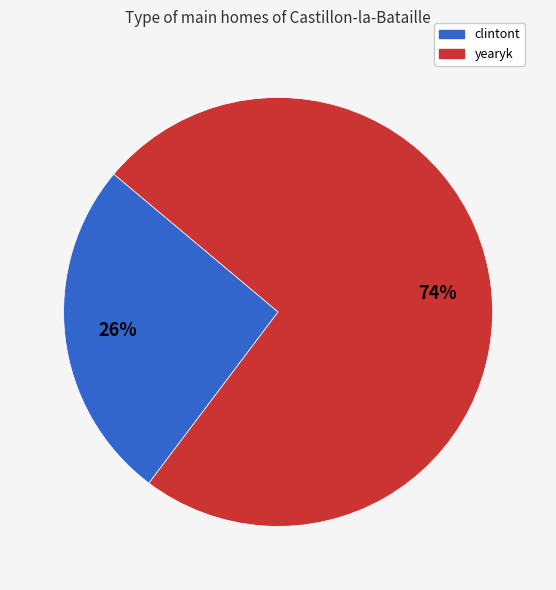

Which has a higher value, yearyk or clintont?

yearyk